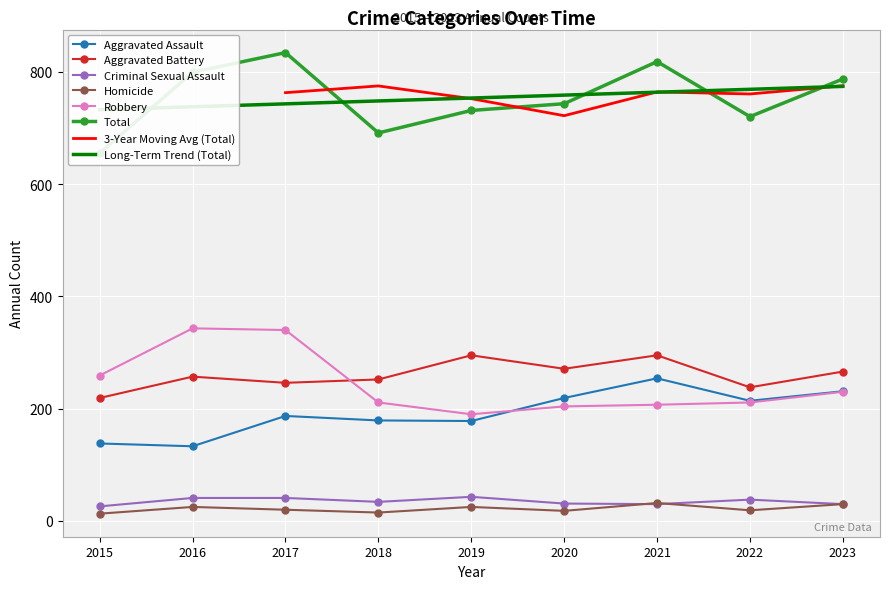

What is the sum of the Aggravated Assault values at 2020 and 2023?

450